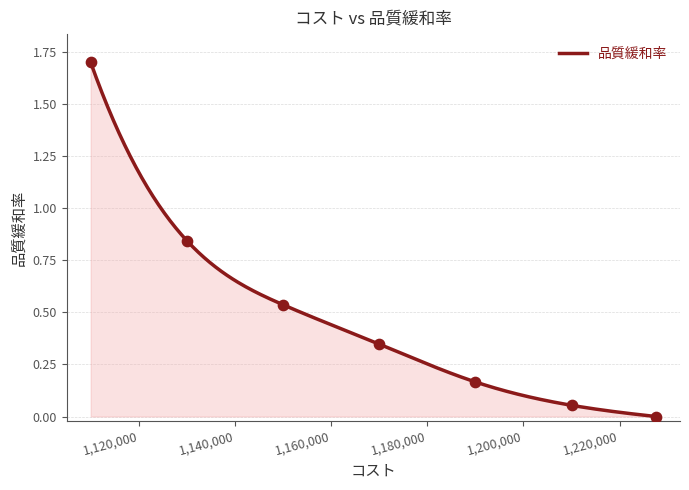

What is the change in value from 1210000 to 1130000?

+0.8